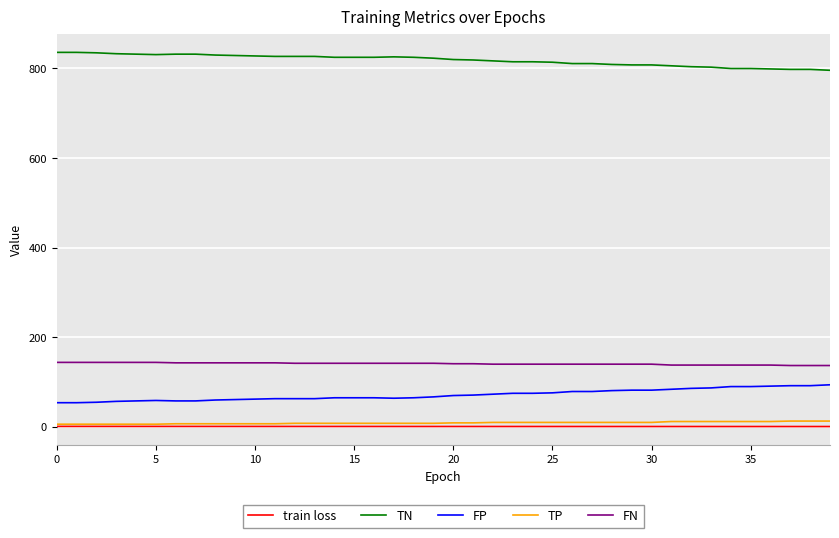

What is the highest value of the FN series?

144.0